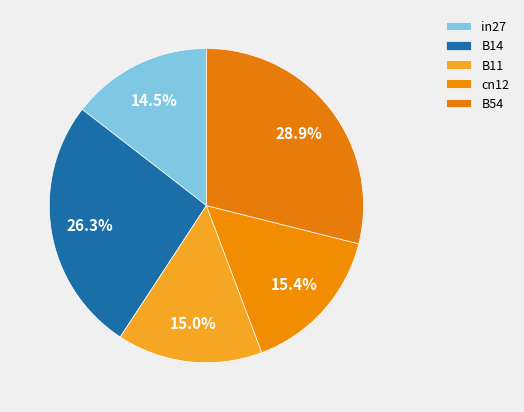

Rank the categories by value from highest to lowest.

B54, B14, cn12, B11, in27